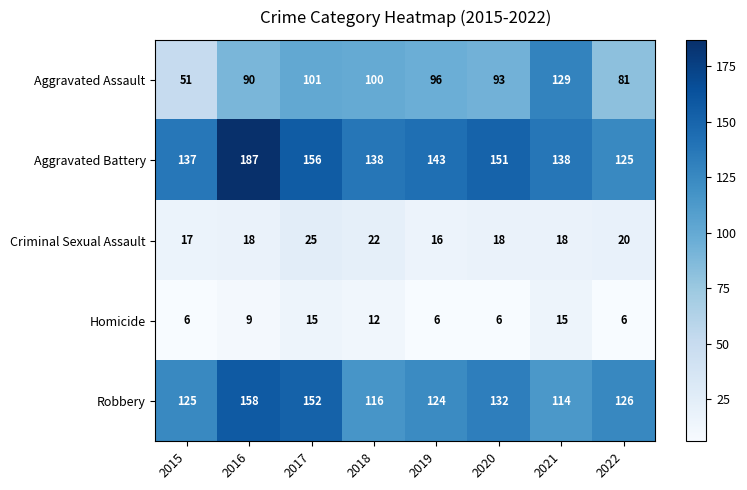

The value of Aggravated Battery at 2018 is 138. True or false?

True